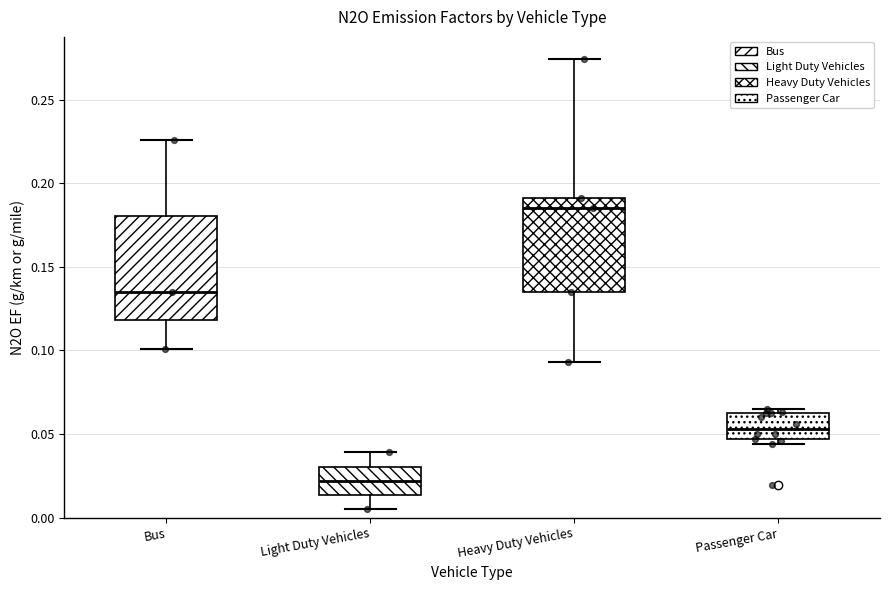

Reading left to right, read every box against the y-axis: the position of its median line, the range the box covers, and the ends of its whiskers. The values are not printed on the chart, so give them approximately, as read against the axis.

Bus: median 0.135, box 0.120 to 0.180, whiskers 0.100 to 0.225
Light Duty Vehicles: median 0.020, box 0.015 to 0.030, whiskers 0.005 to 0.040
Heavy Duty Vehicles: median 0.185, box 0.135 to 0.190, whiskers 0.095 to 0.275
Passenger Car: median 0.055, box 0.045 to 0.065, whiskers 0.045 (just below the box's lower edge) to 0.065 (just above the box's upper edge)